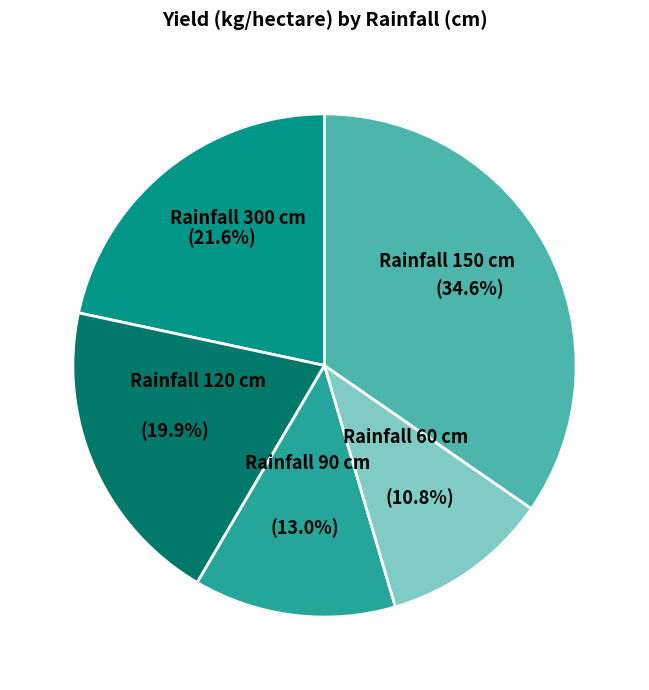

What portion of the pie excludes 120?

80.1%